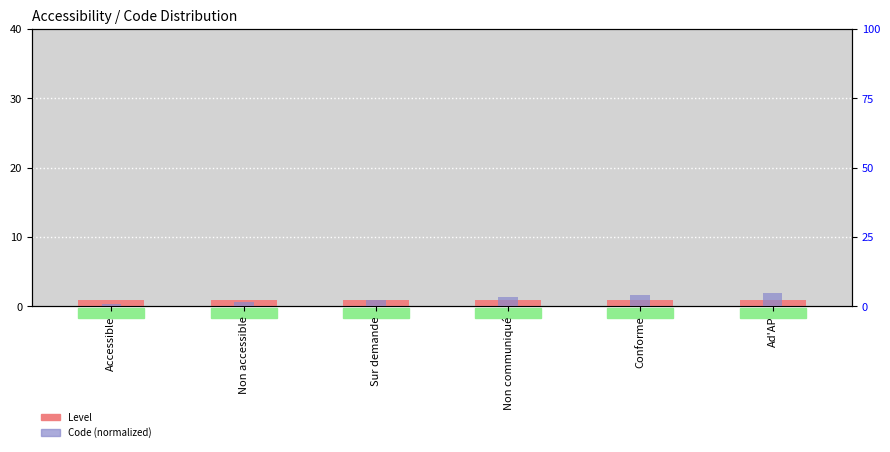

The Code (normalized) series shows 8.4 at Ad'AP. True or false?

False